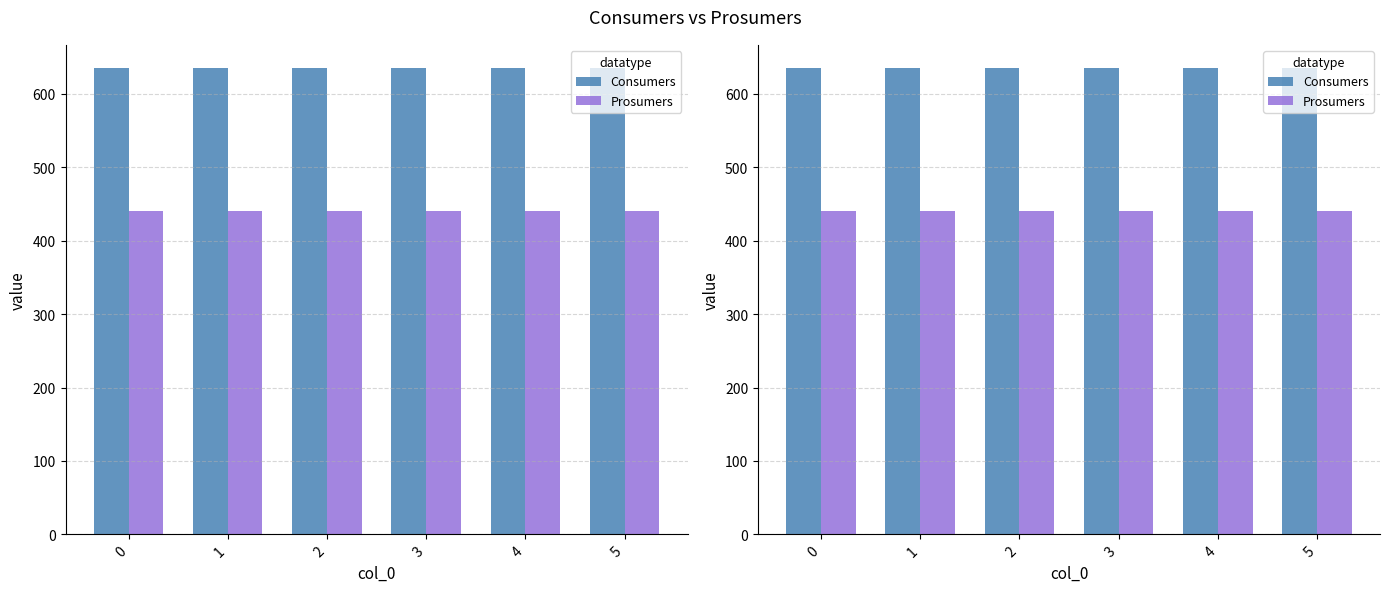

What is the value of the Prosumers bar at the 6th from the left?

440